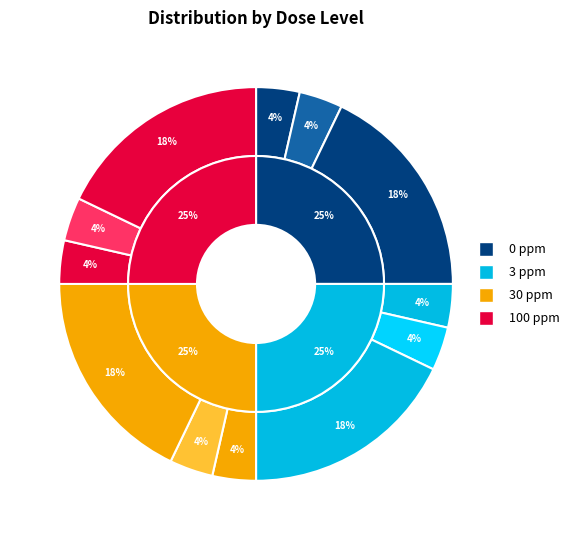

The dose_level 2 terminal slice represents 5% of the pie. True or false?

False